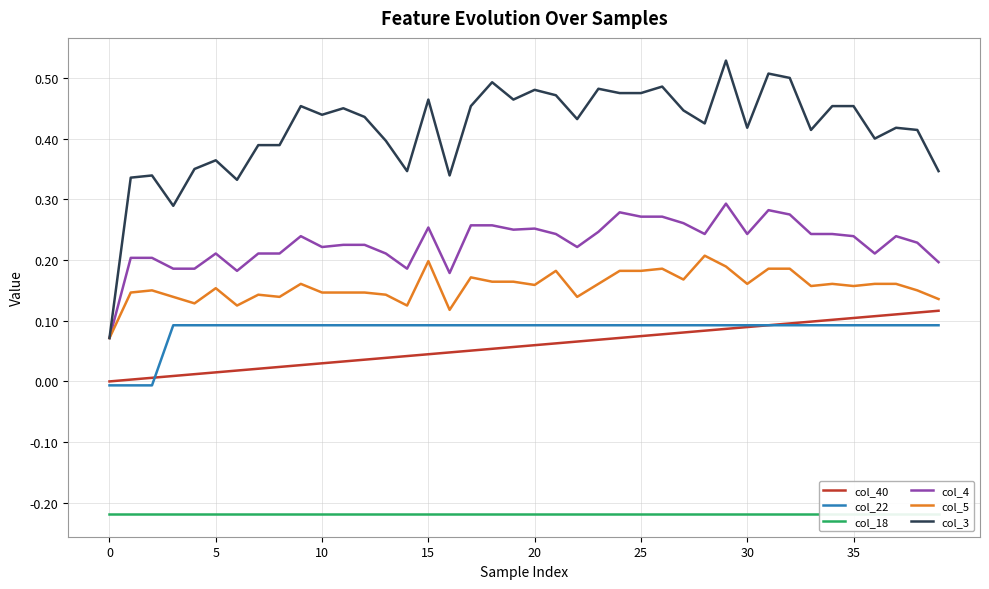

Count the col_3 values in the range 0 to 1.

40